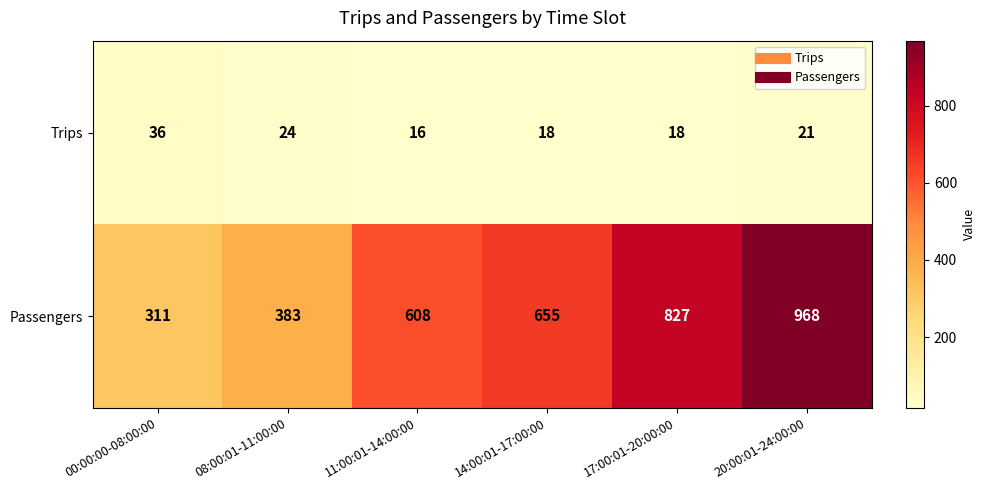

Reading left to right, what are all the values shown in this chart?

Trips: 00:00:00-08:00:00=36	08:00:01-11:00:00=24	11:00:01-14:00:00=16	14:00:01-17:00:00=18	17:00:01-20:00:00=18	20:00:01-24:00:00=21
Passengers: 00:00:00-08:00:00=311	08:00:01-11:00:00=383	11:00:01-14:00:00=608	14:00:01-17:00:00=655	17:00:01-20:00:00=827	20:00:01-24:00:00=968